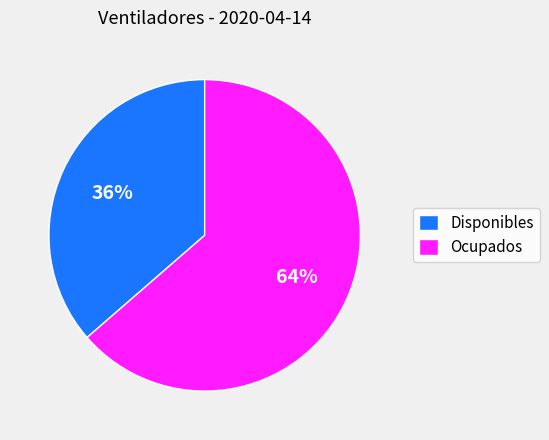

What is the smallest slice in the pie chart?

Disponibles